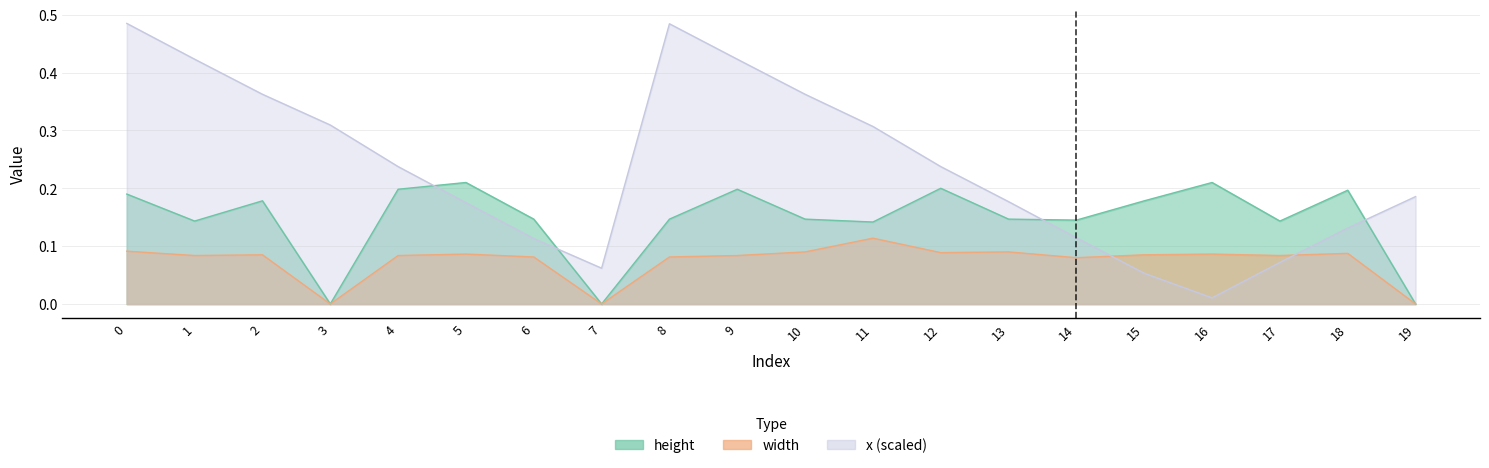

The value of width at 1 is 0.1. True or false?

True